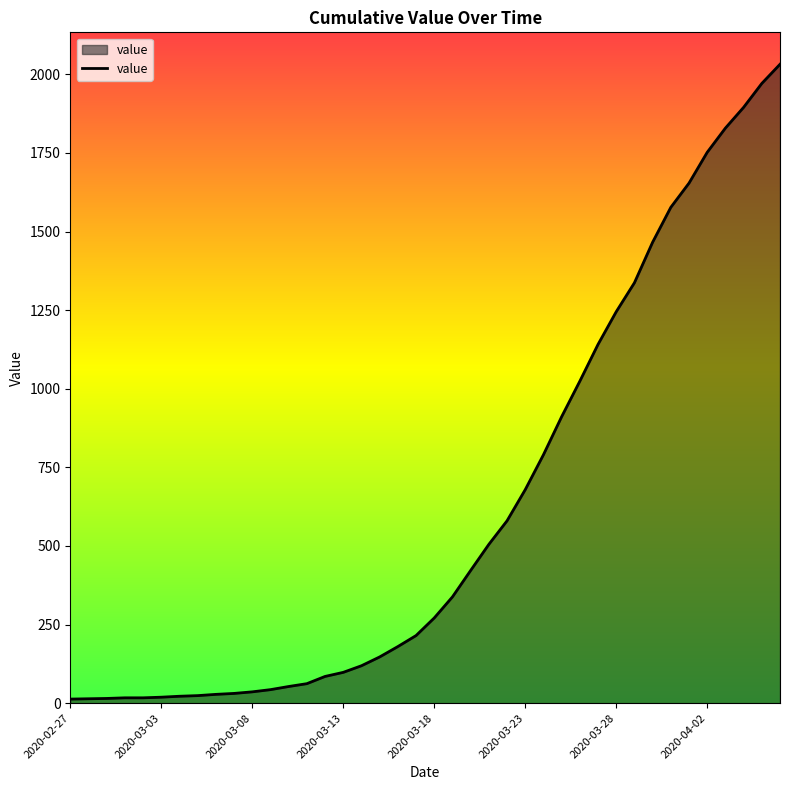

What is the maximum value shown in the chart?

2032